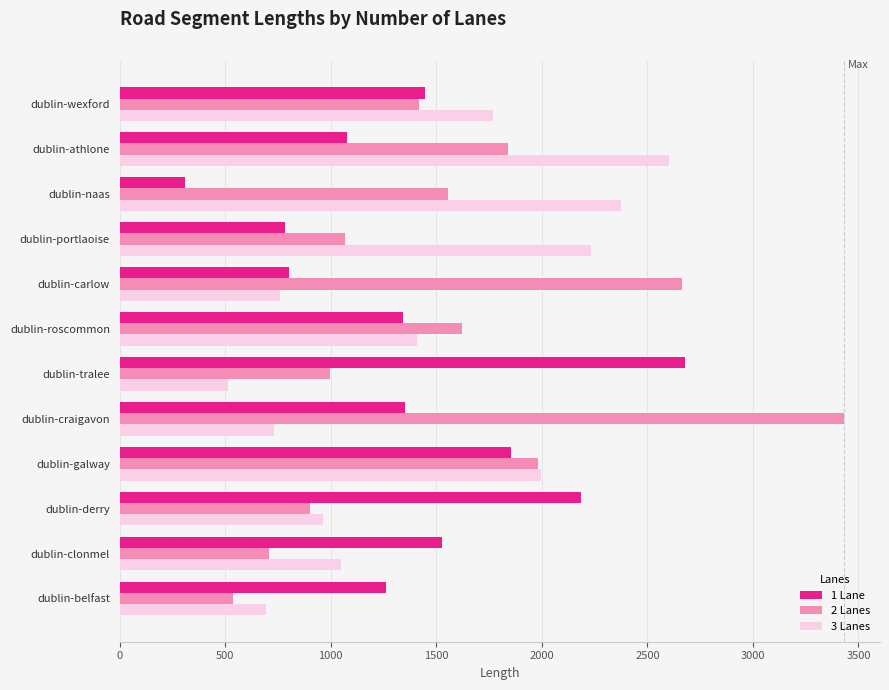

What is the approximate value of 2 Lanes at dublin-portlaoise?

1069.6